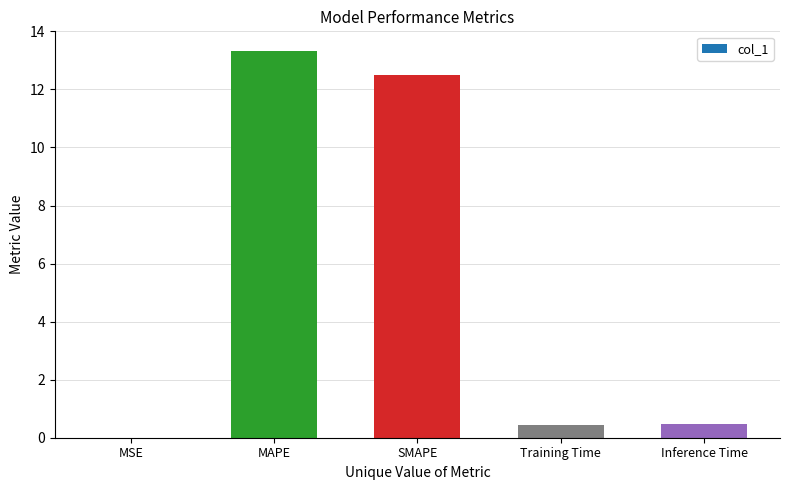

Which has a higher value, MAPE or MSE?

MAPE